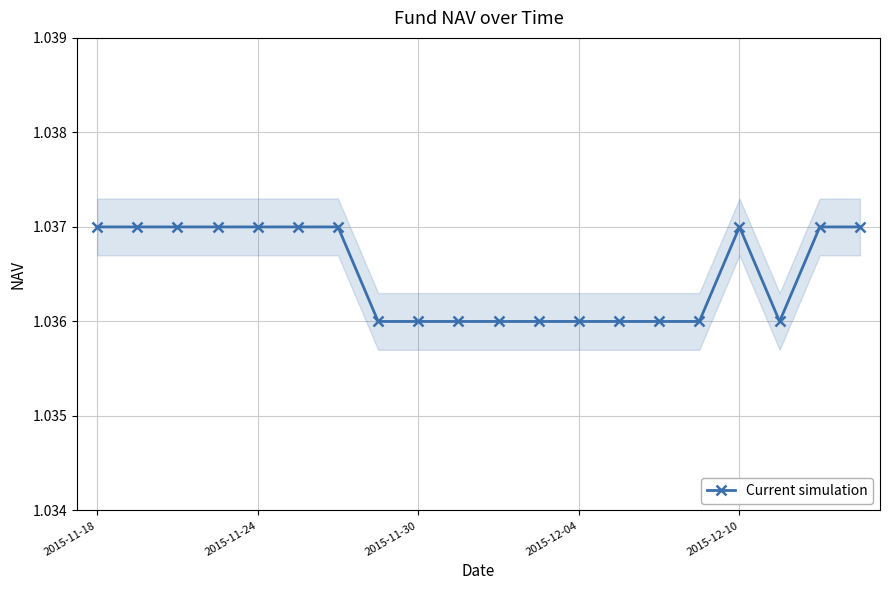

Which label corresponds to the largest value in the chart?

2015-11-18